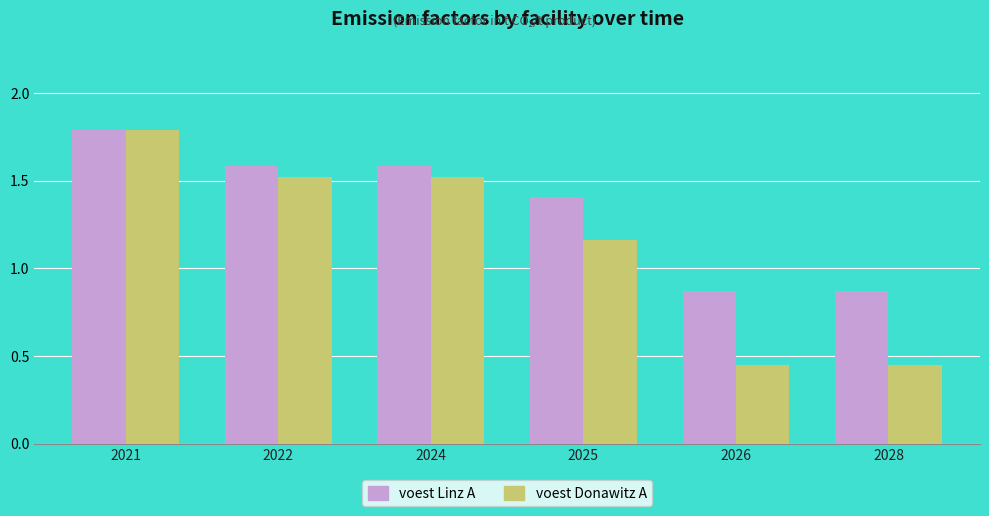

At which label does voest Linz A first exceed 1?

2021